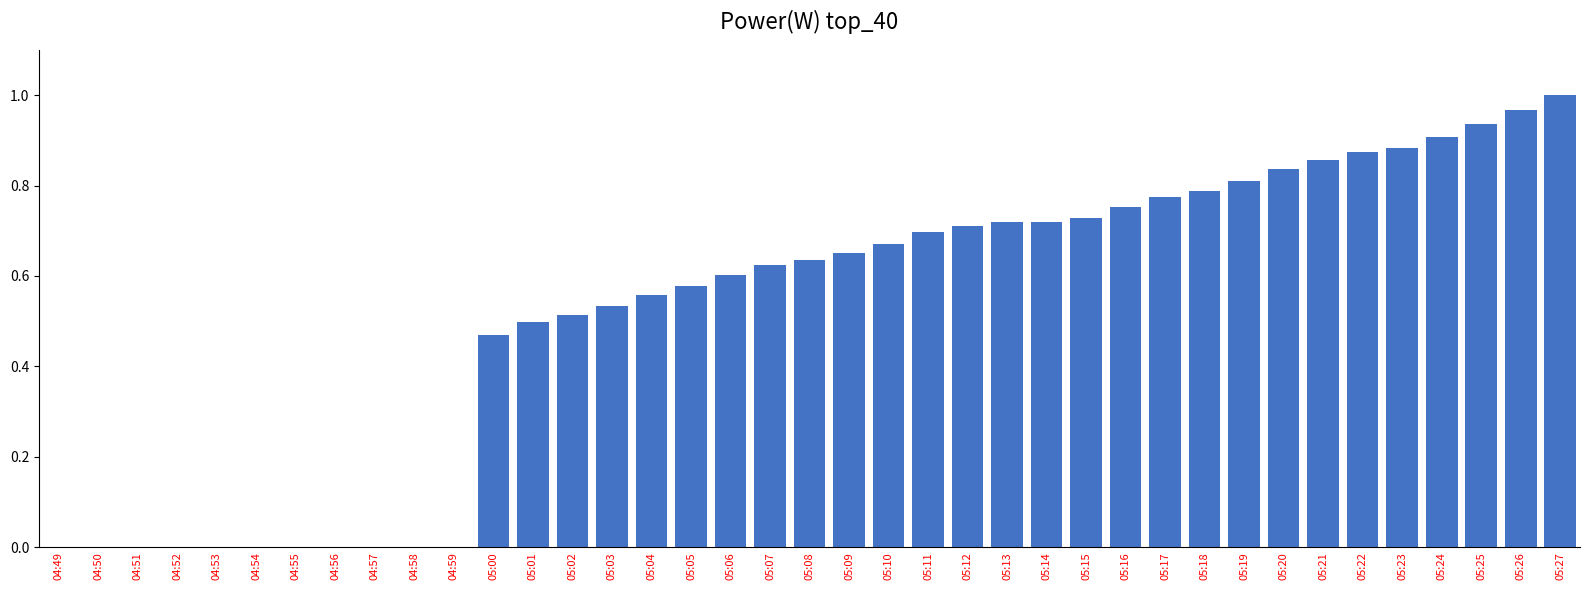

Is it true that the value at 05:12 is 1.2?

False